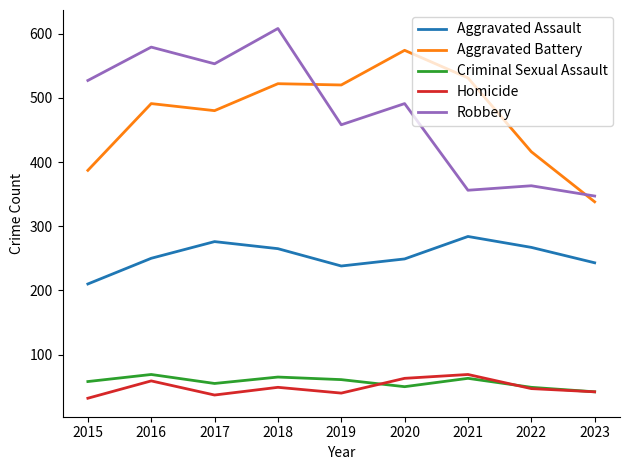

True or false: Criminal Sexual Assault has a value of 42 at 2023.

True